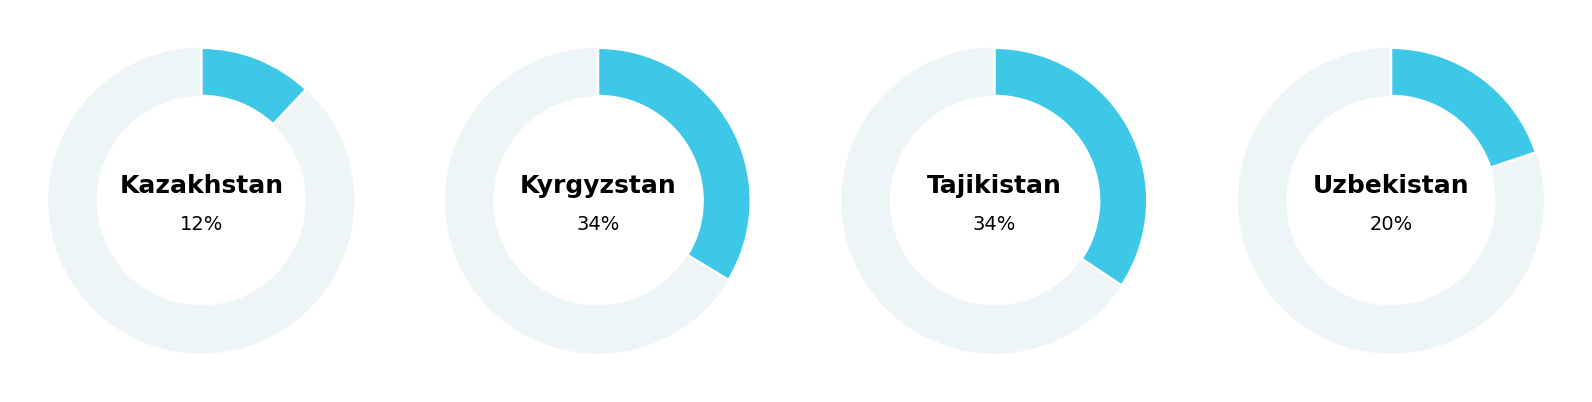

Does 14 represent more than half of the total?

No